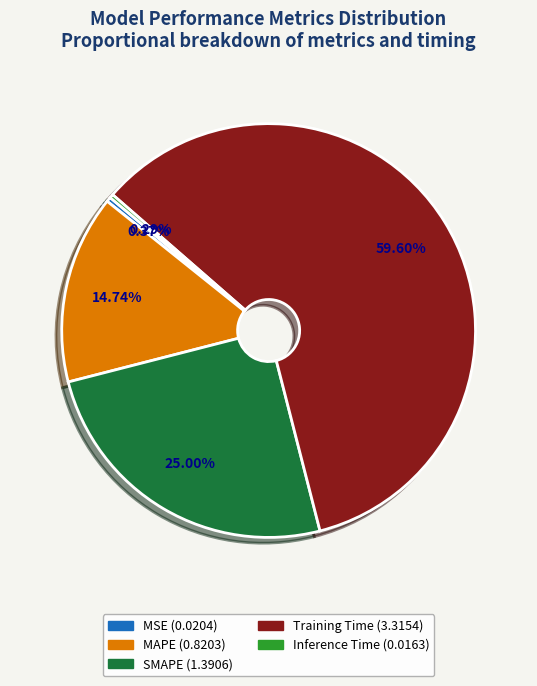

The Training Time slice represents 69% of the pie. True or false?

False